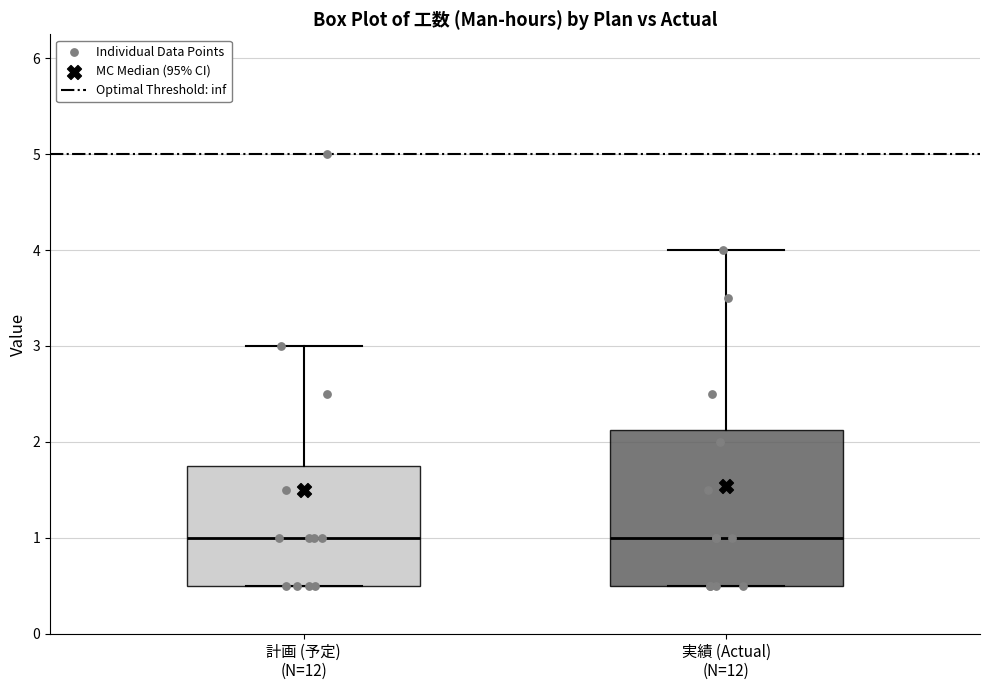

Reading left to right, transcribe this box plot: for each box, give where its median line is, the range the box spans, and where its two whiskers end, as read against the y-axis. The values are not printed on the chart, so give them approximately, as read against the axis.

計画 (予定) (N=12): median 1.0, box 0.5 to 1.8, whiskers 0.5 to 3.0
実績 (Actual) (N=12): median 1.0, box 0.5 to 2.1, whiskers 0.5 to 4.0